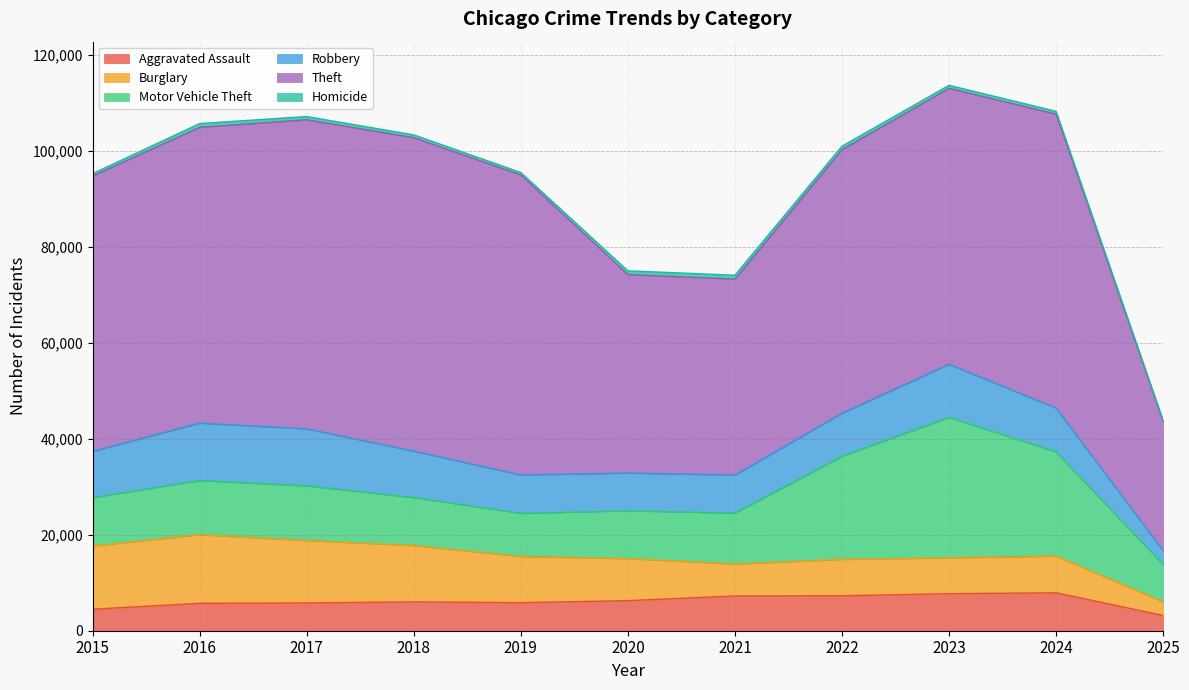

Does the chart display data point markers on the line(s)?

No